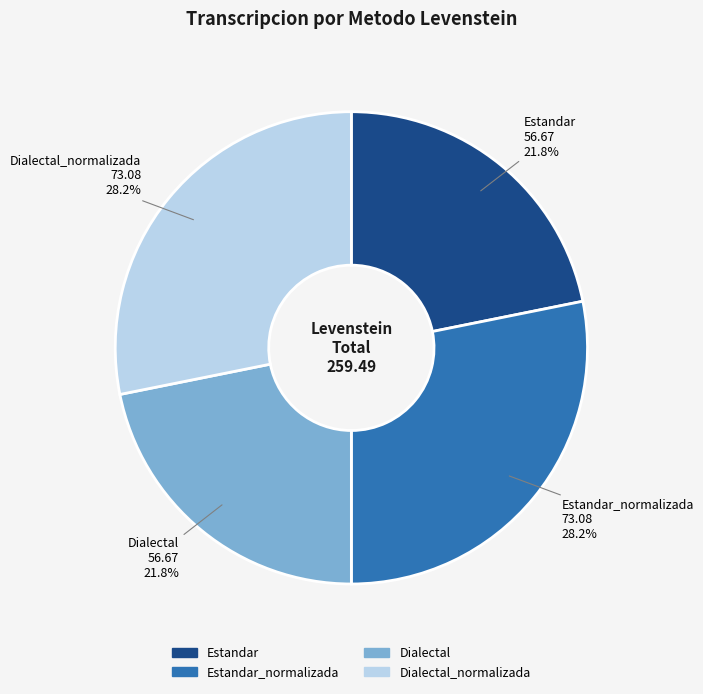

Is Dialectal the majority of the pie?

No